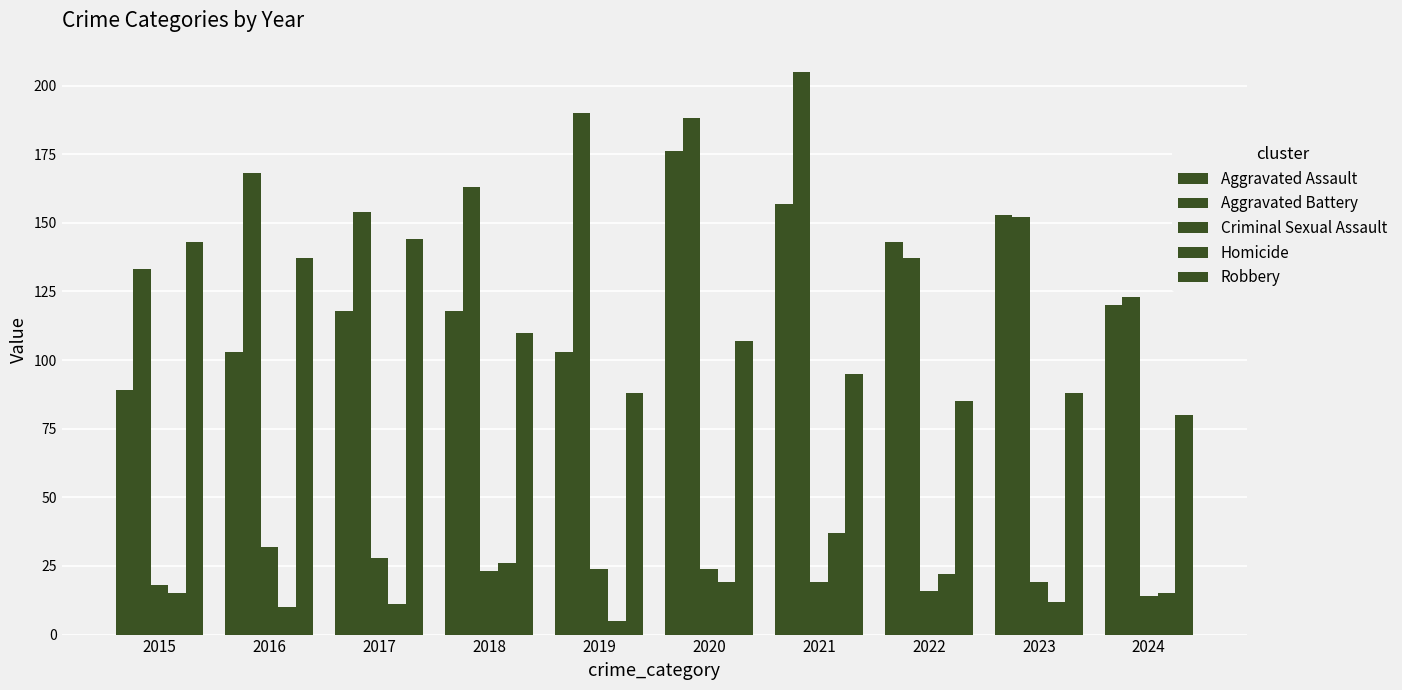

How many distinct data groups are displayed?

5